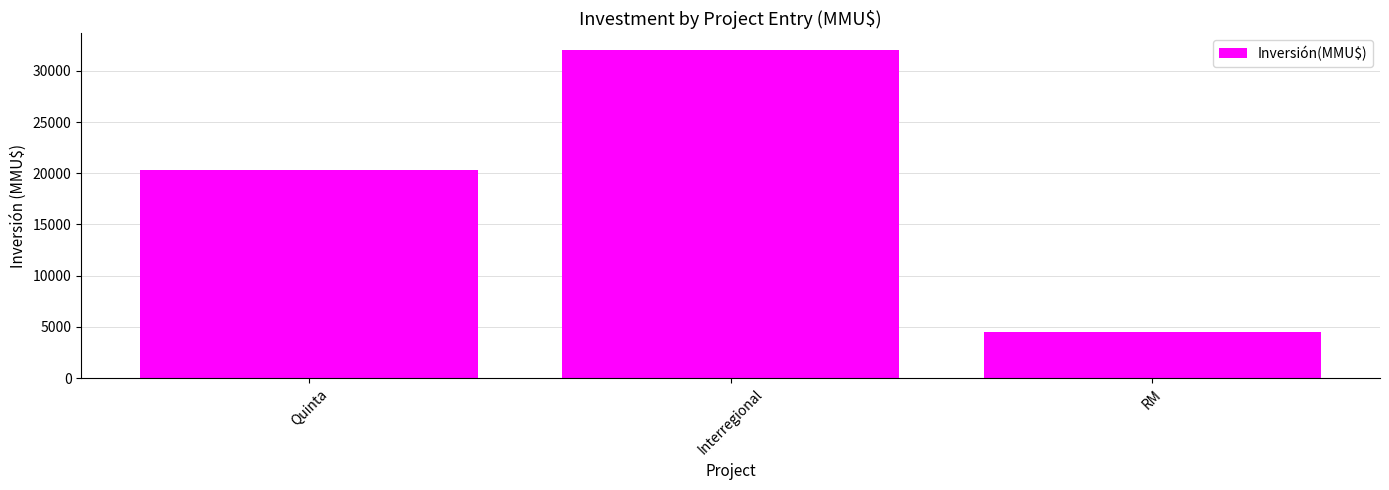

How many values are between 4500 and 32054?

3